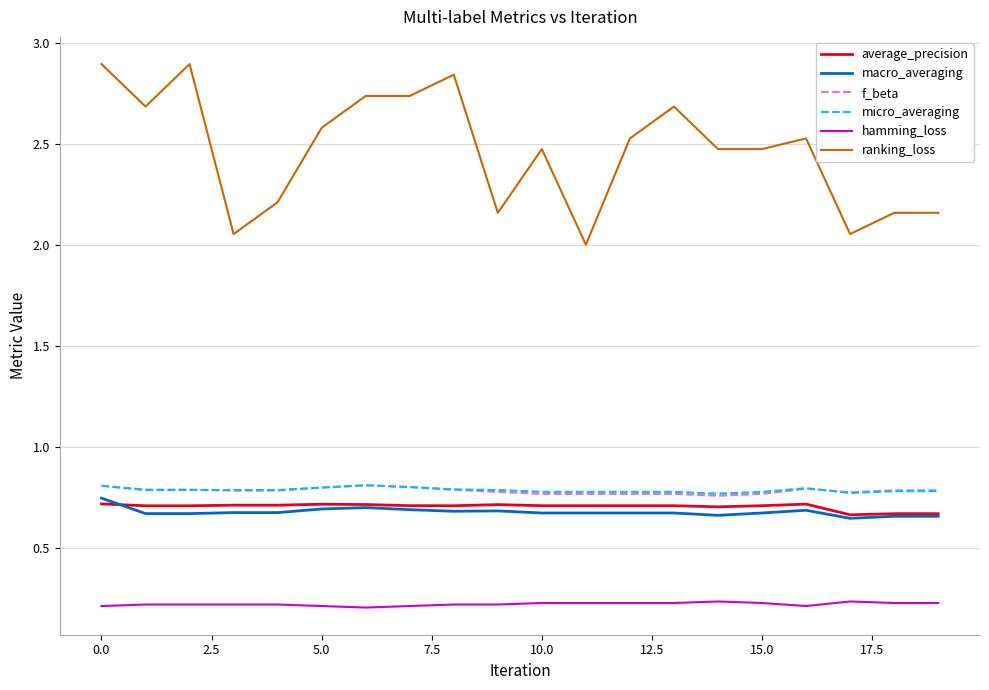

What is the maximum value shown in the chart?

2.9